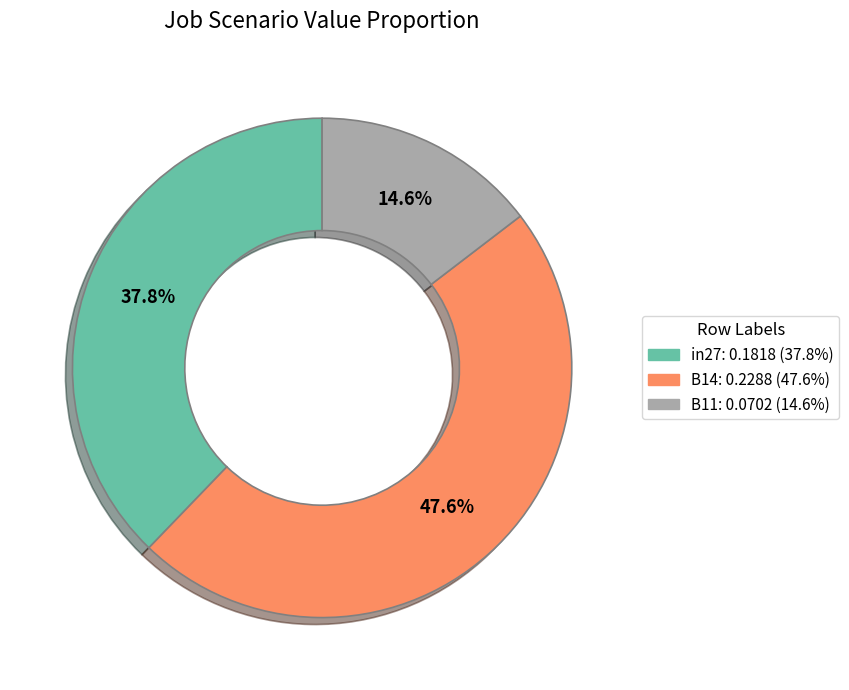

Rank the categories by value from lowest to highest.

B11, in27, B14